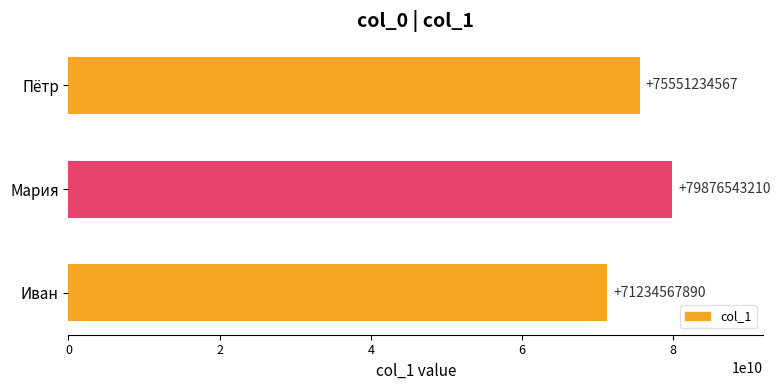

Reading top to bottom, what are all the values shown in this chart?

Пётр=75551234567	Мария=79876543210	Иван=71234567890